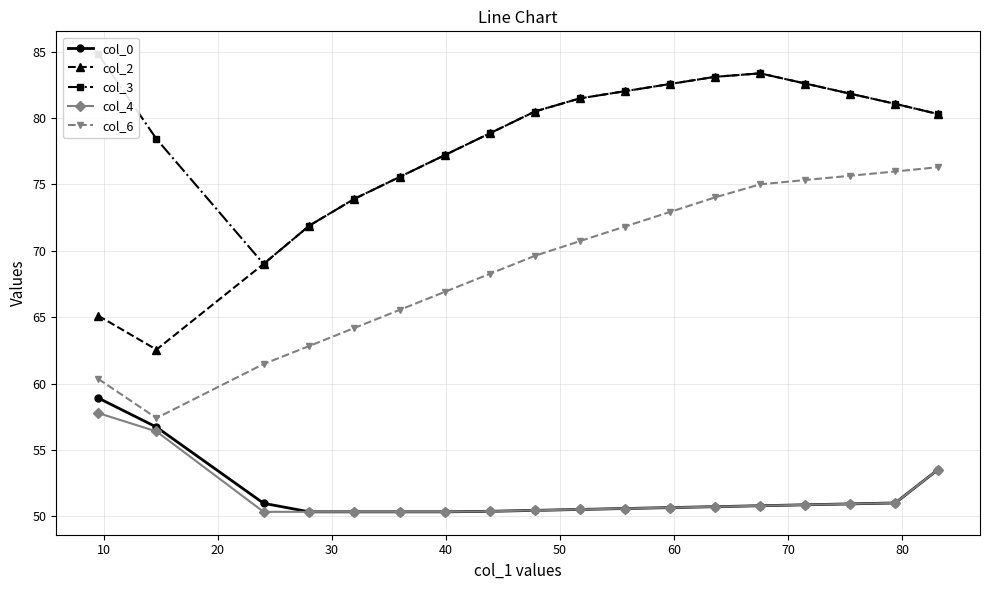

True or false: col_3 and col_2 cross at least once.

False